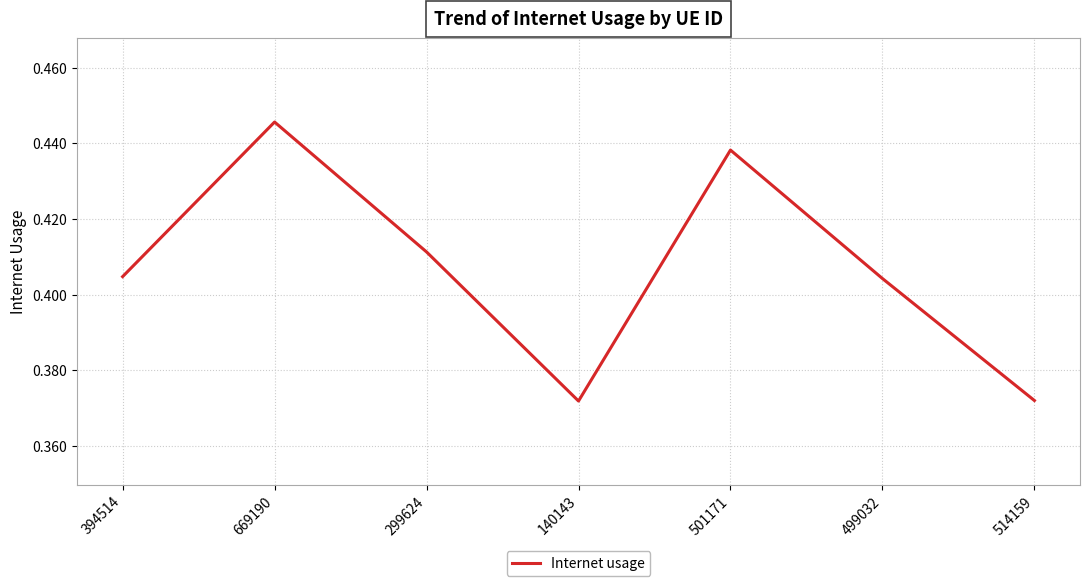

True or false: the data shows 0.1 at 394514.

False